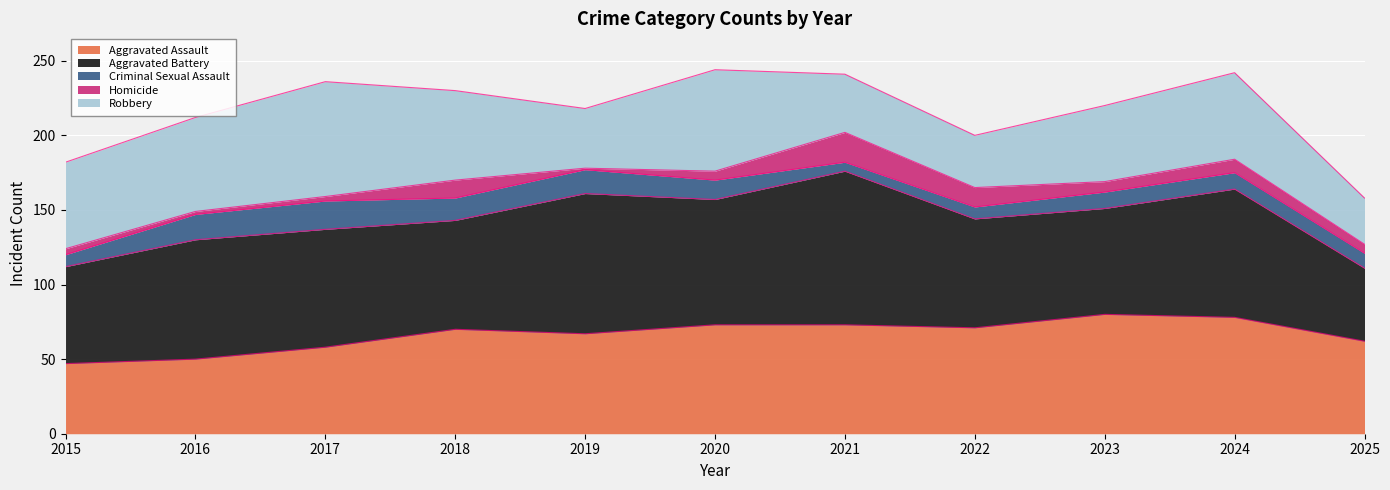

True or false: Robbery and Homicide intersect in this chart.

False